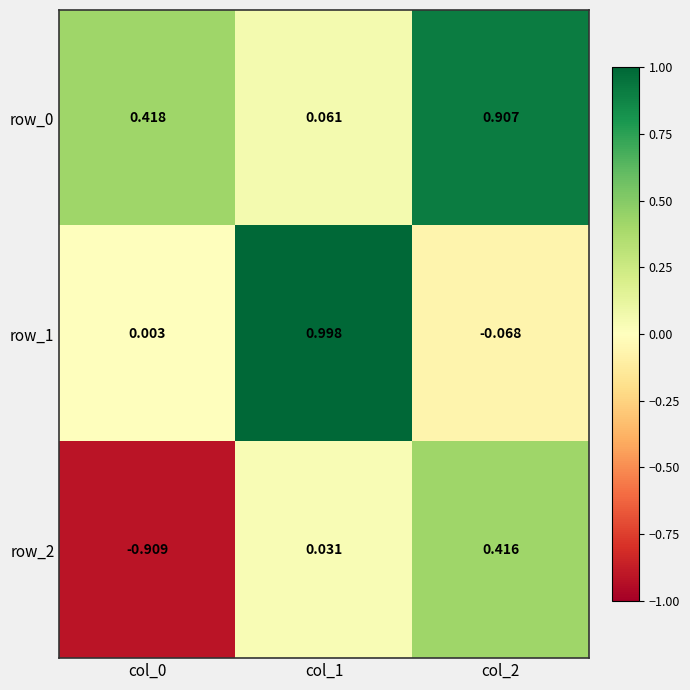

What is the average value of the row_1 series?

0.3